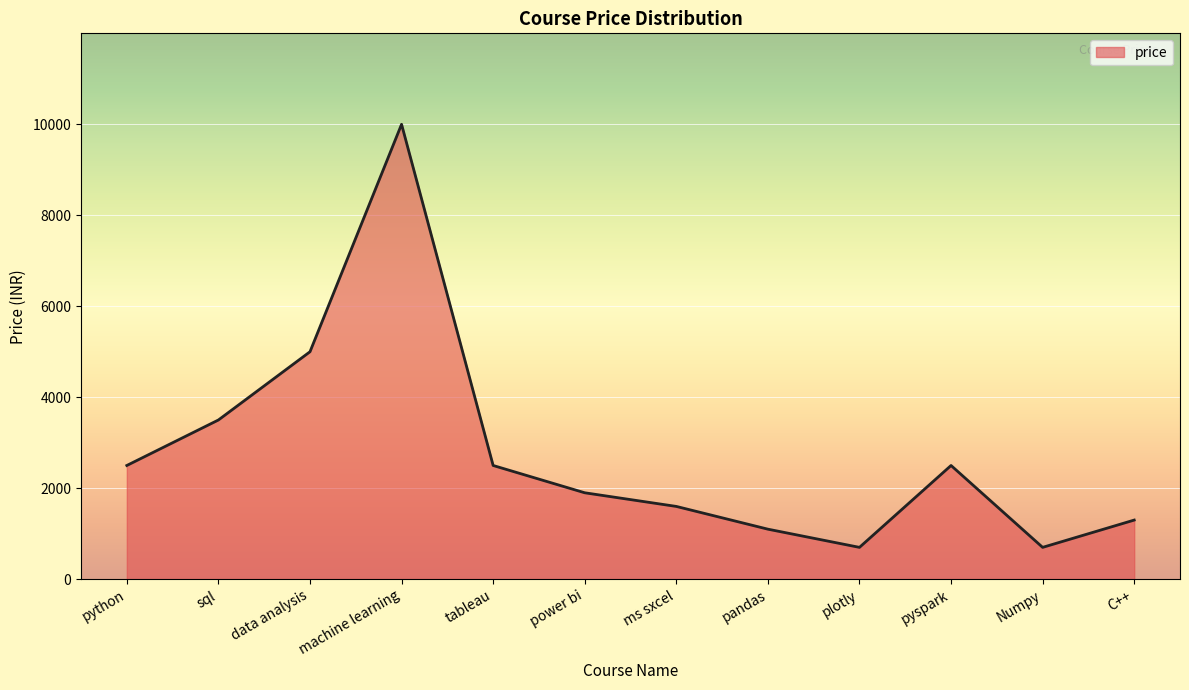

What is the maximum value shown in the chart?

9999